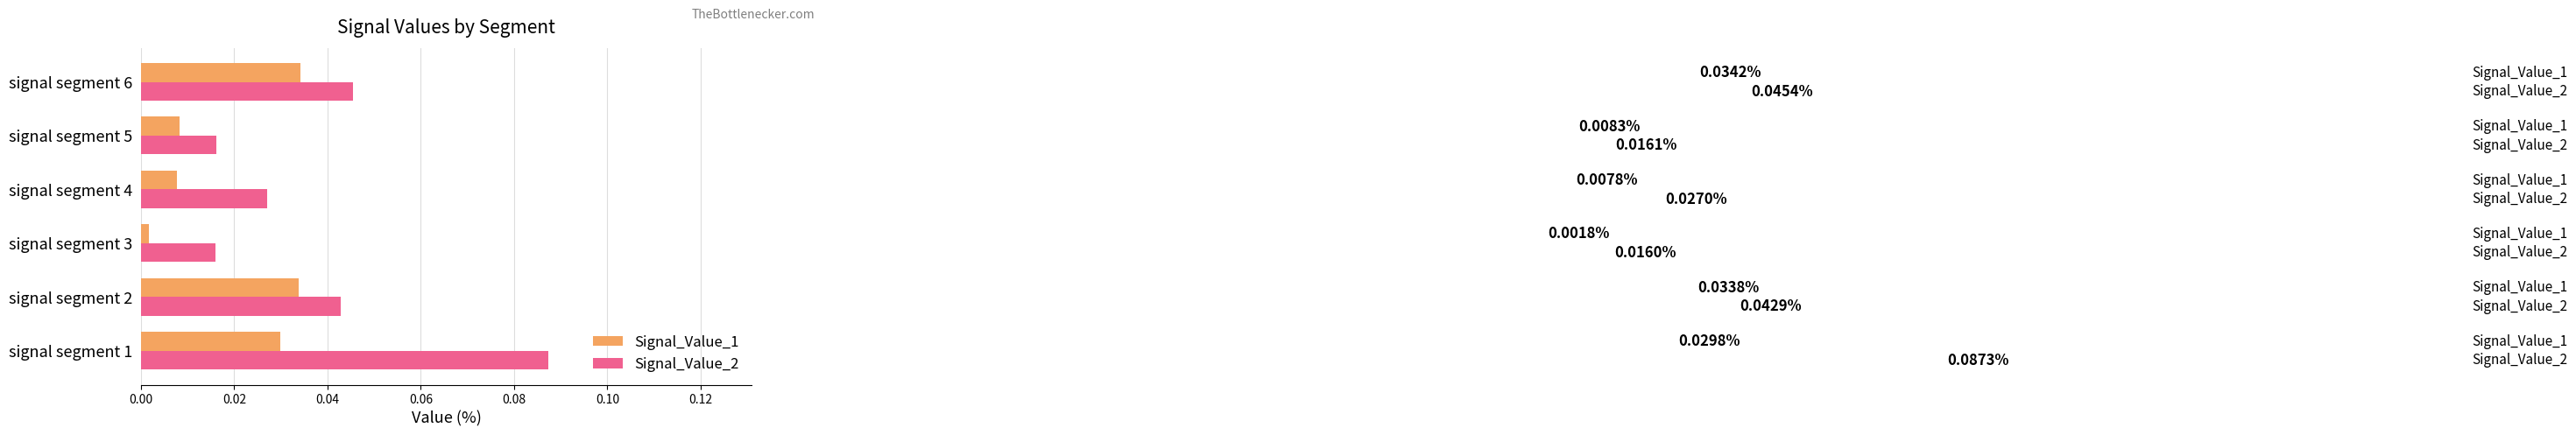

At how many categories does at least one series exceed 0?

6